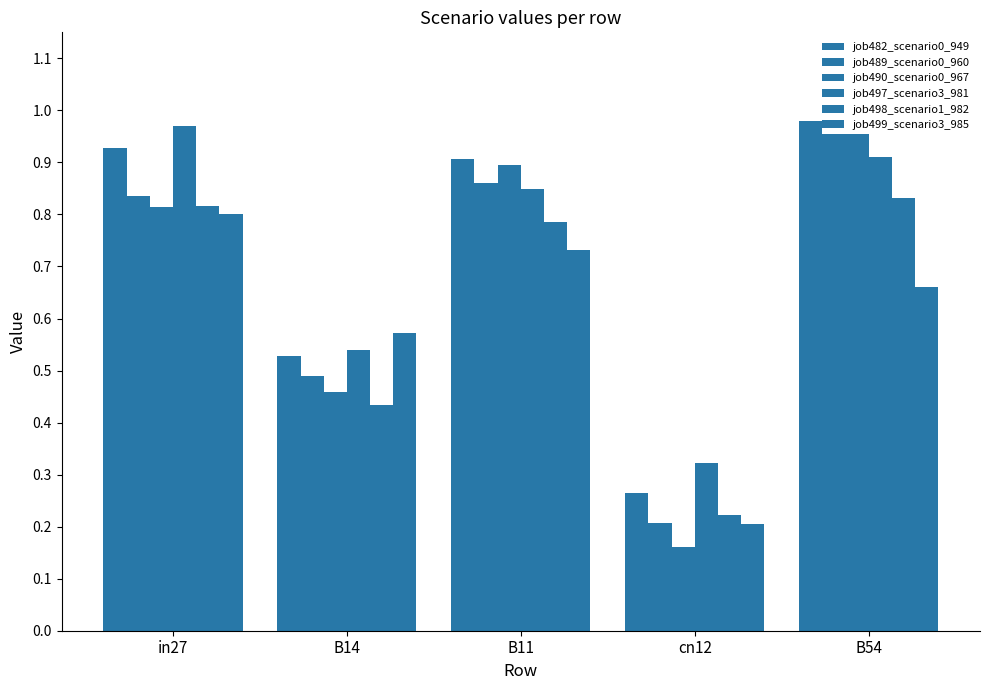

How many groups of bars are there?

5